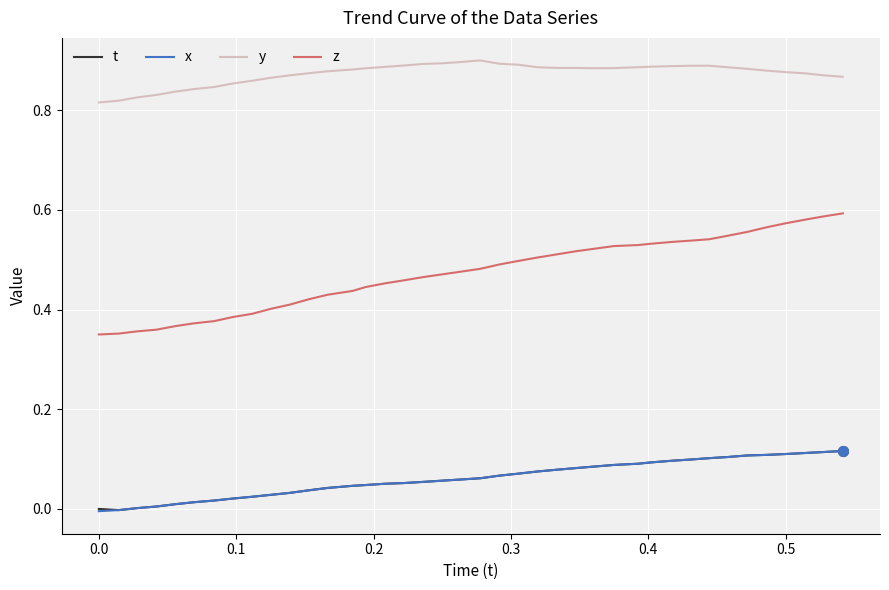

True or false: z and t intersect in this chart.

False